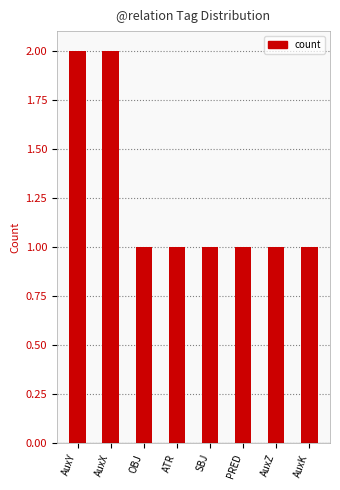

What is the maximum value shown in the chart?

2